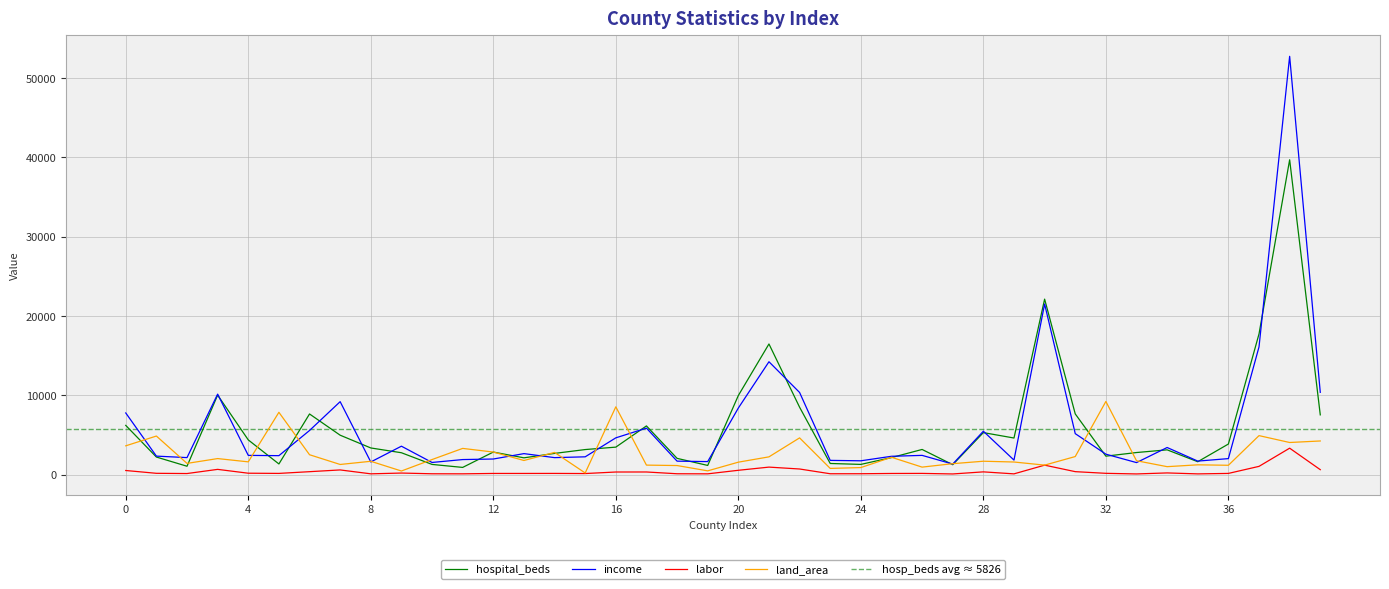

How many values in the hospital_beds series exceed 3192?

19